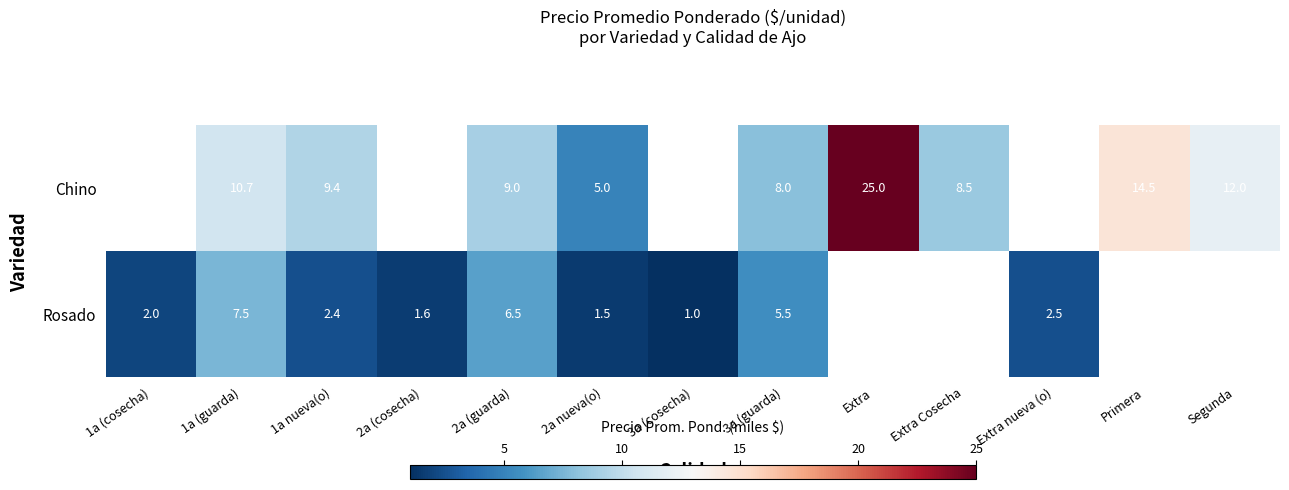

What is the sum of the Chino values at Segunda and 1a nueva(o)?

21.4